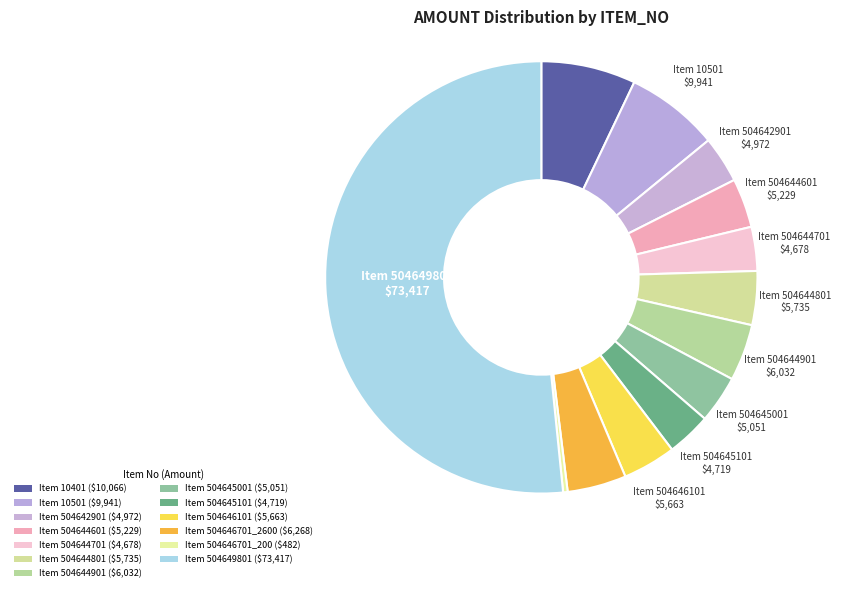

Which slice is the largest?

504649801